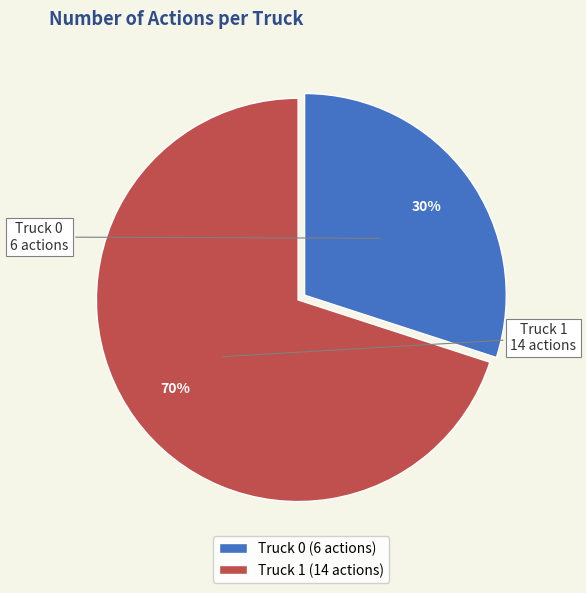

To the nearest percent, what is the difference between the largest and smallest slice percentages?

40%